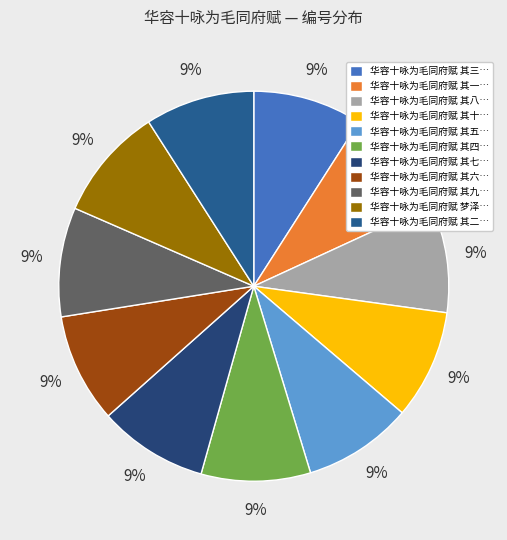

How many segments does this pie chart have?

11